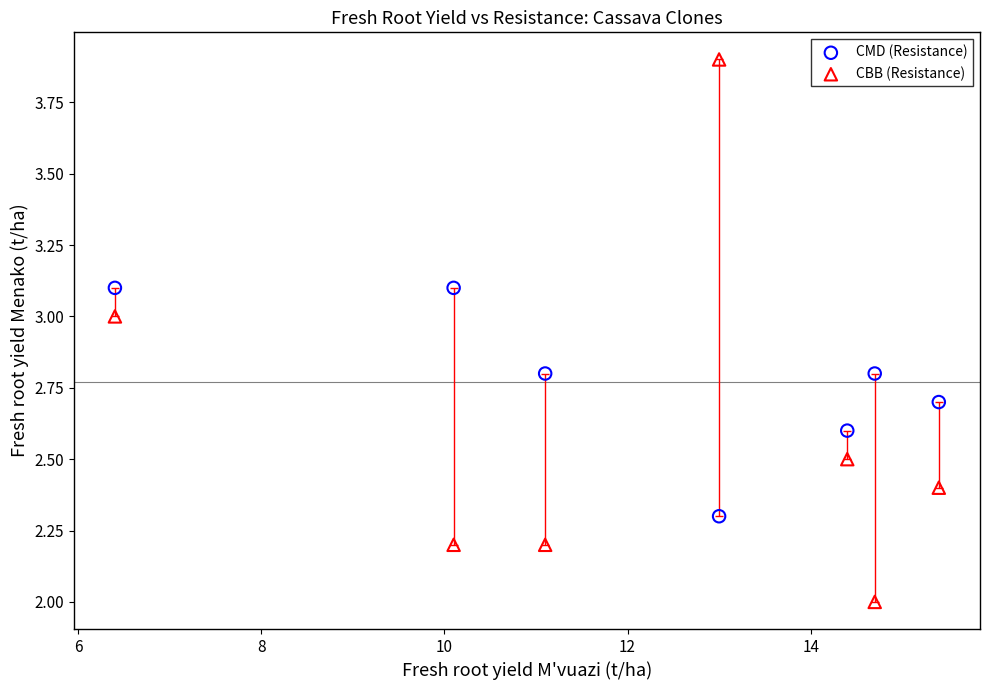

Which series contains the lowest Y value?

CBB (Resistance)